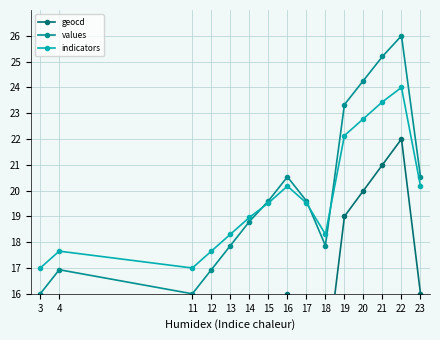

What is the difference between the second highest and second lowest values in the geocd series?

10.0